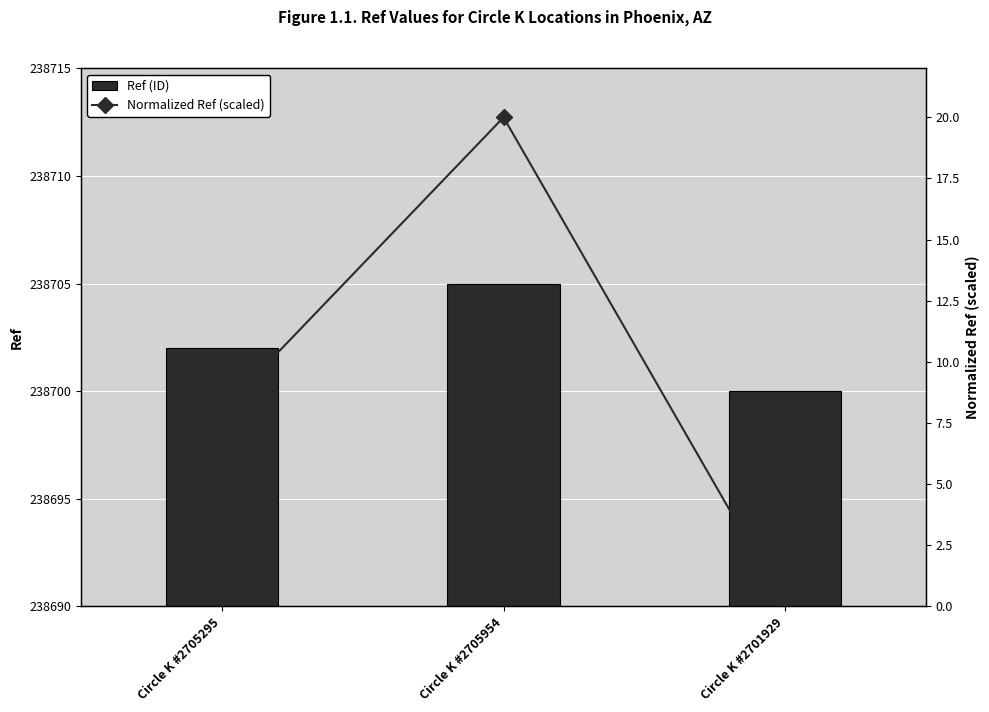

The Normalized Ref (scaled) series shows 9 at Circle K #2701929. True or false?

False